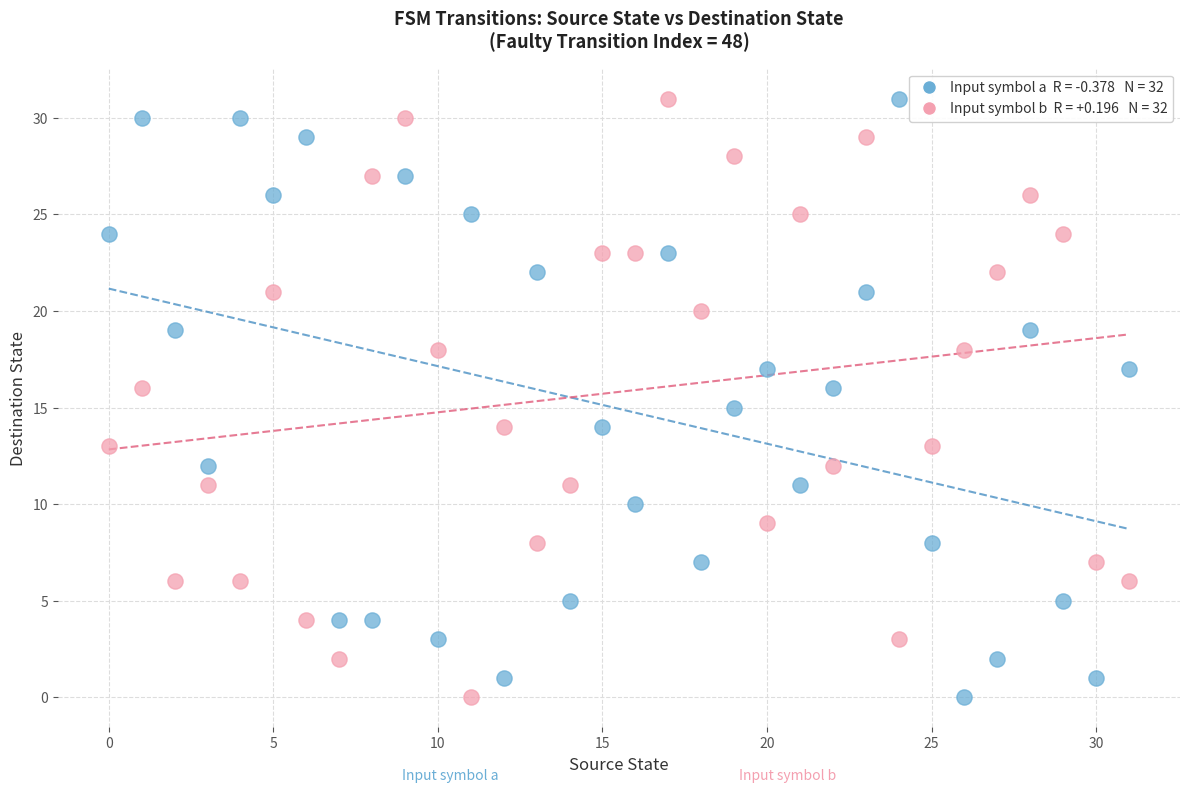

Across all data points, what is the range of Y values (max minus min)?

31